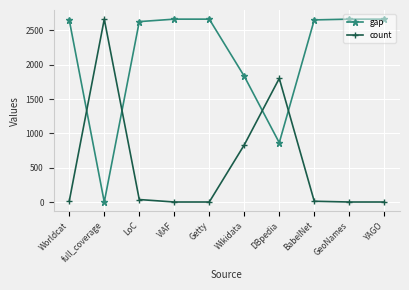

How many intersections are there between count and gap?

4